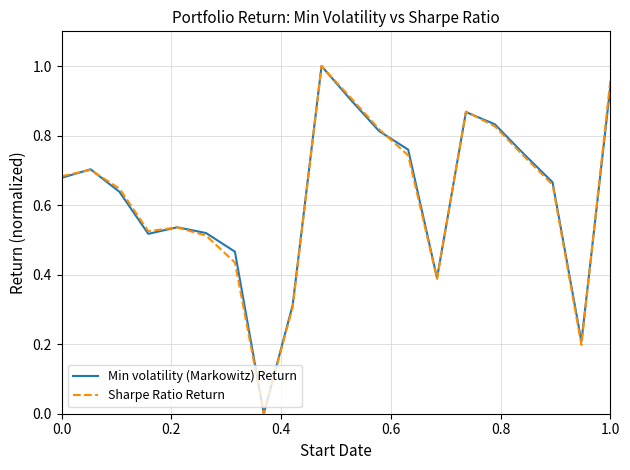

List the series in order of their peak value, lowest first.

Min volatility (Markowitz) Return, Sharpe Ratio Return